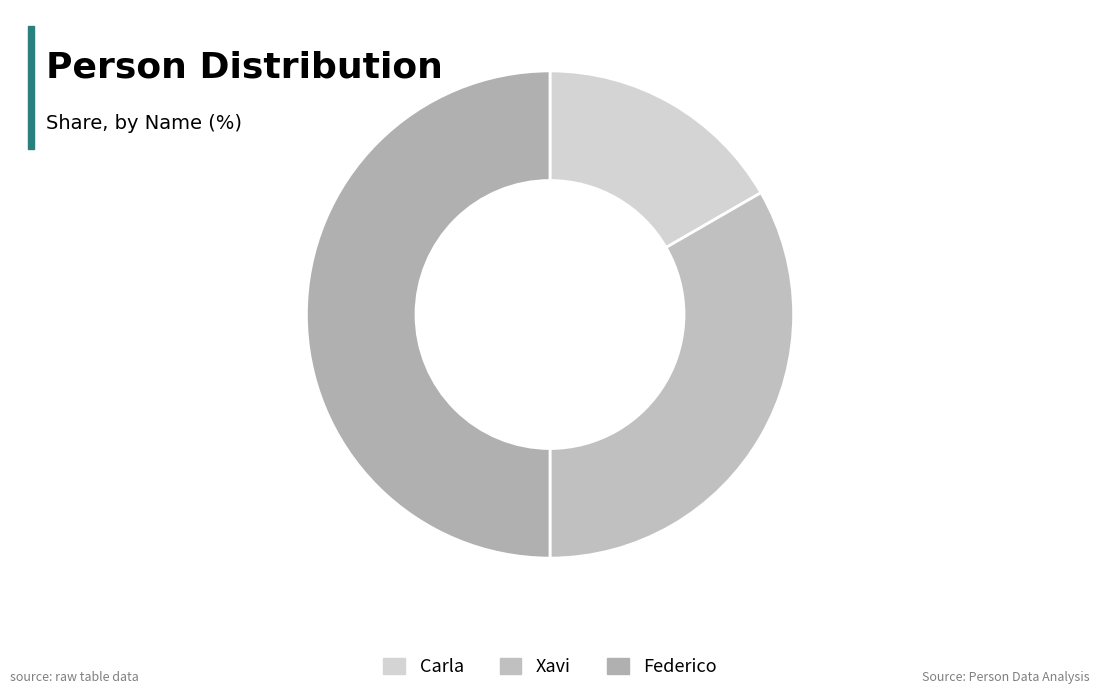

Count the number of slices in the pie.

3